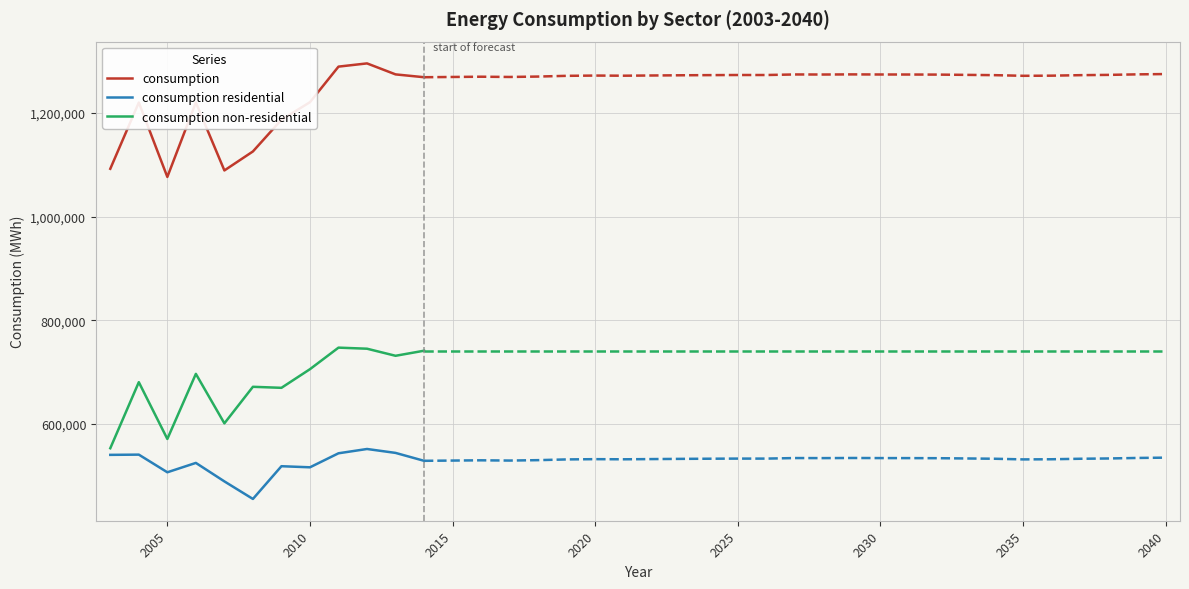

What is the greatest value displayed?

1295972